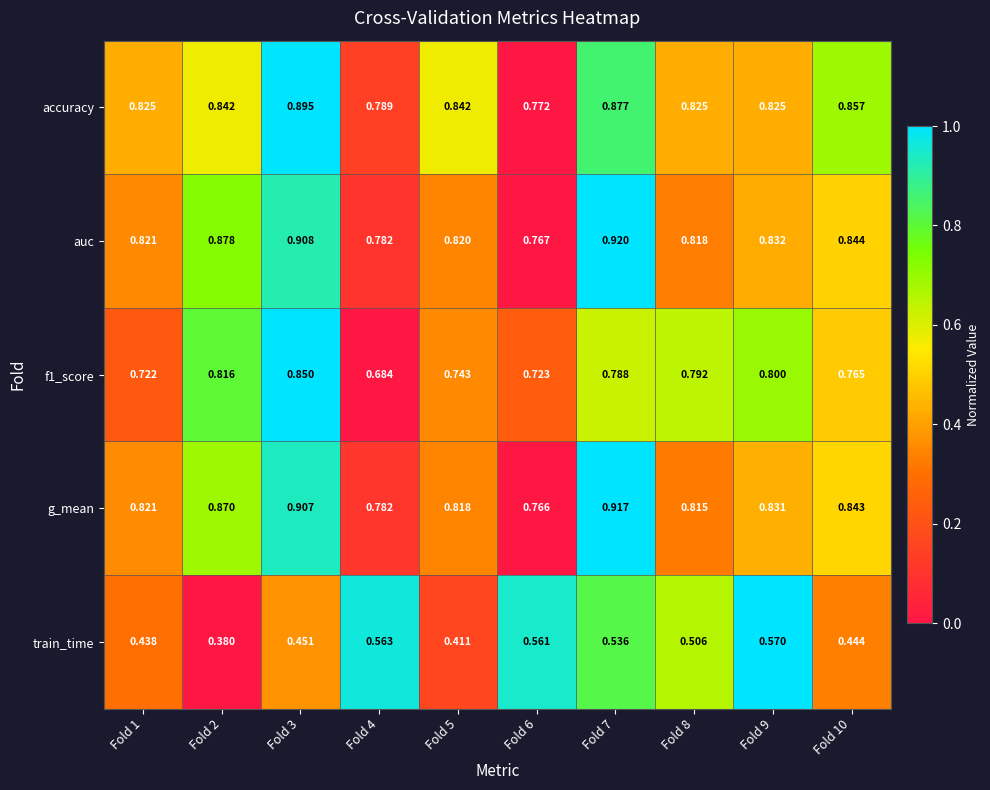

Between Fold 4 and Fold 5, which series saw the biggest shift?

train_time